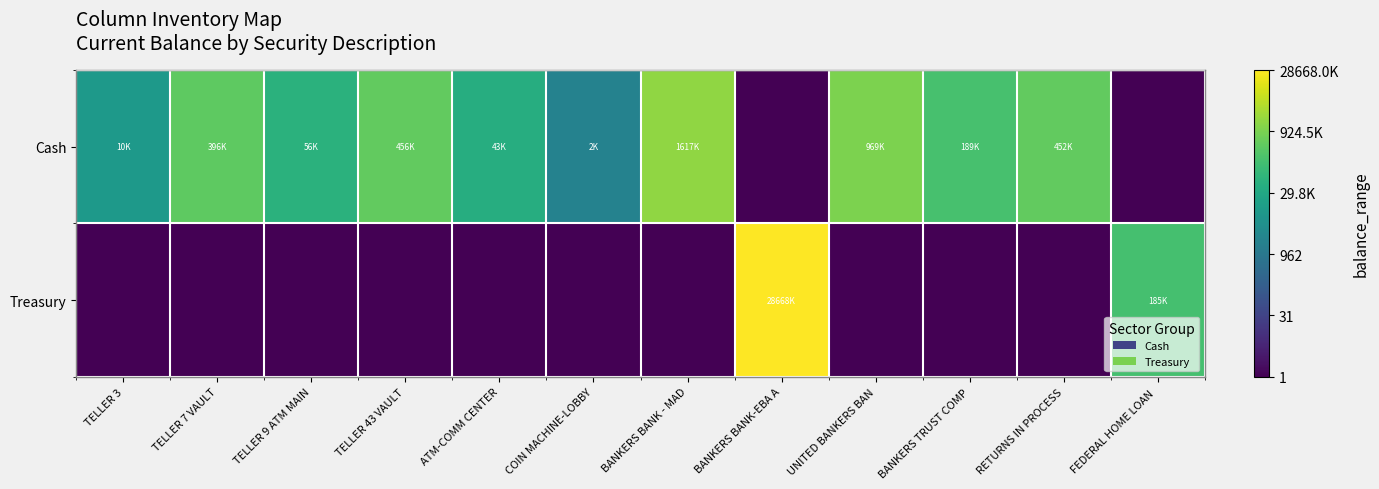

At which category is the sum across all series the highest?

BANKERS BANK-EBA A